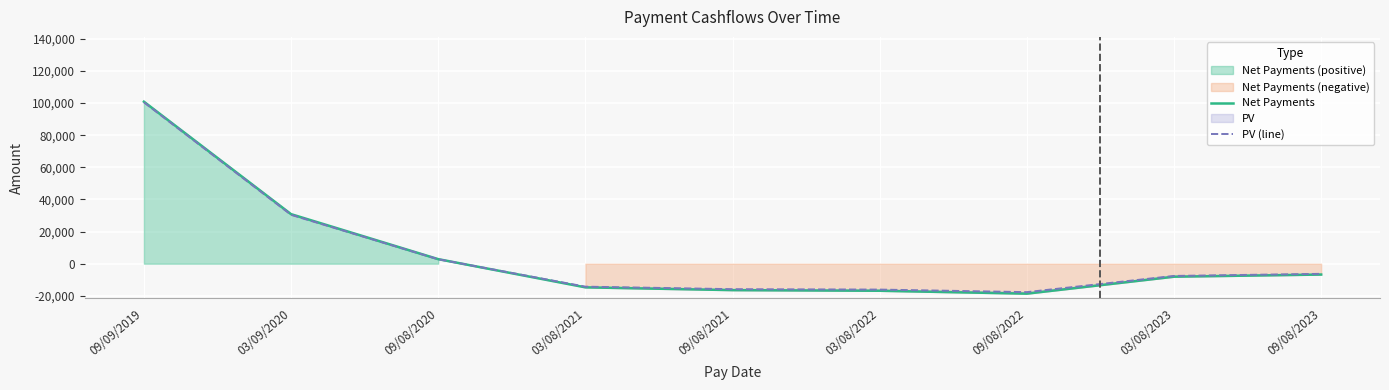

What is the highest value of the Net Payments series?

100876.4